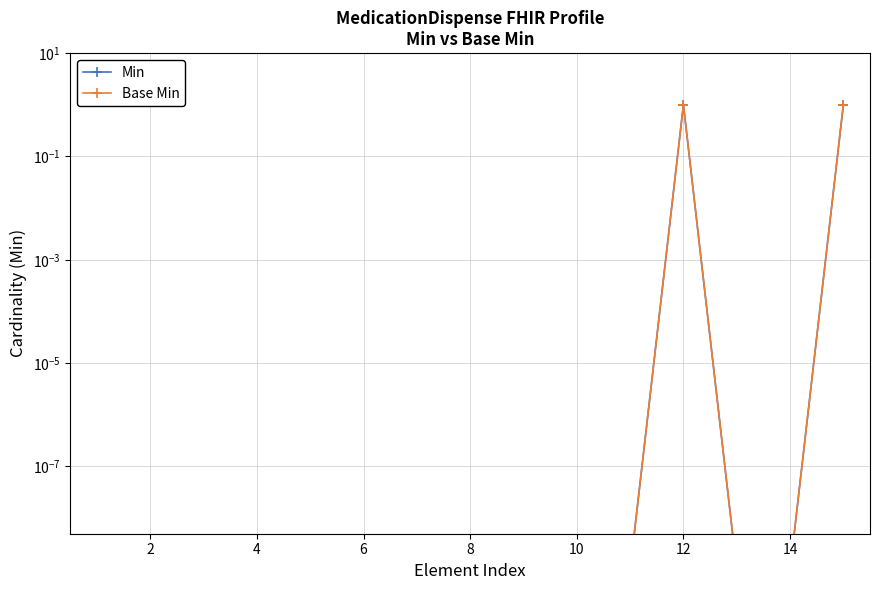

What is the difference between the second highest and second lowest values in the Min series?

1.0